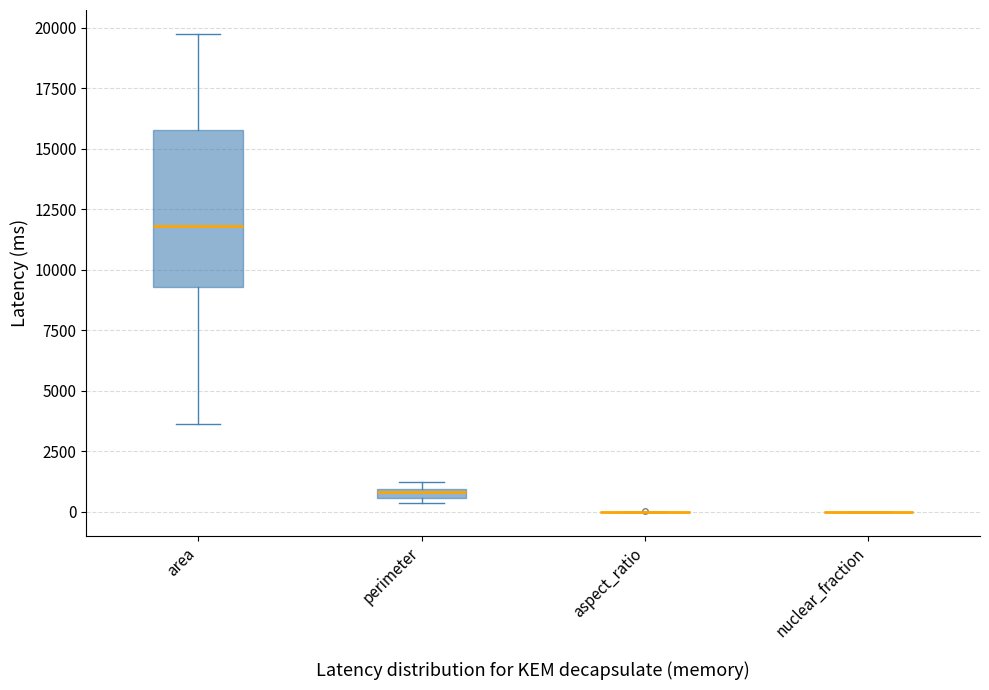

Comparing the boxes themselves (not the whiskers), which one is the tallest?

area